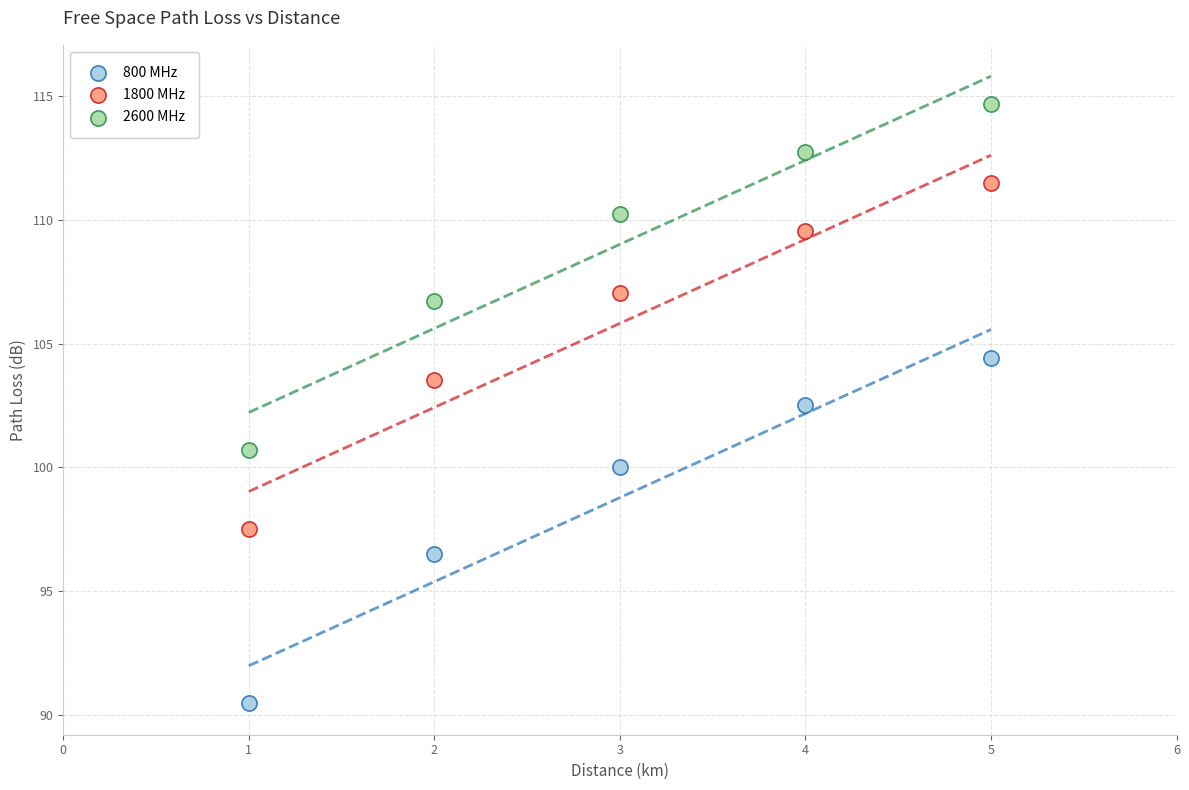

Across all data points, what is the range of Y values (max minus min)?

24.2